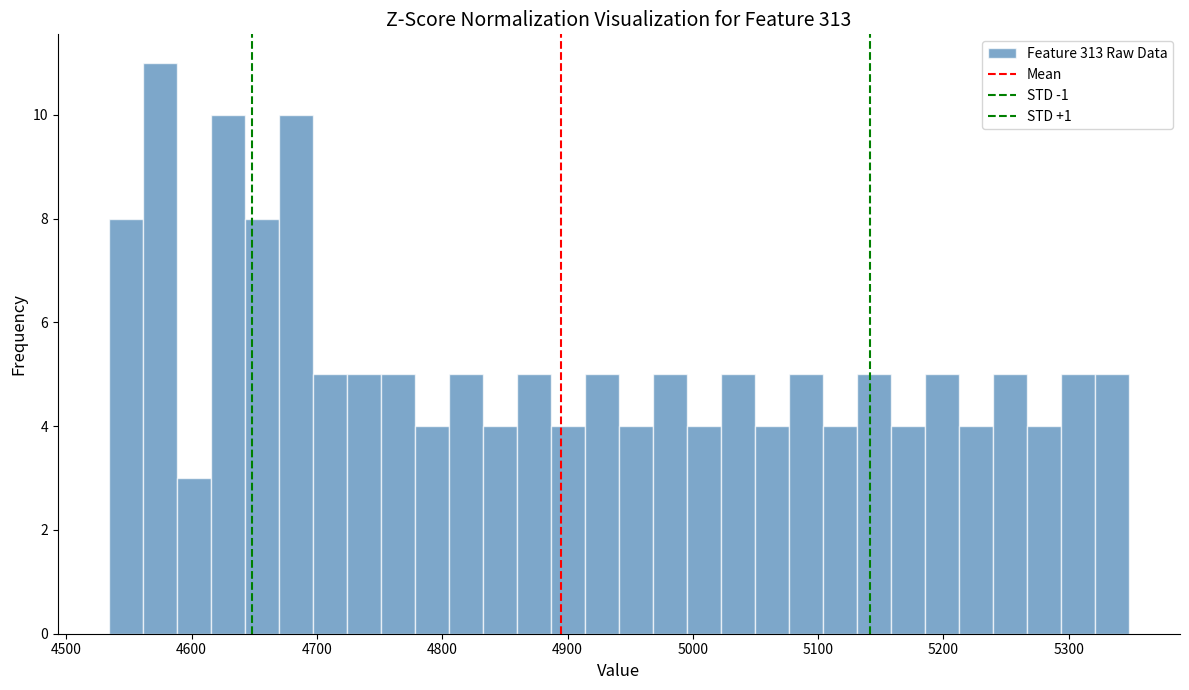

Around what value on the x-axis is the tallest bar? Give the approximate position of its centre, as read against the axis.

4570